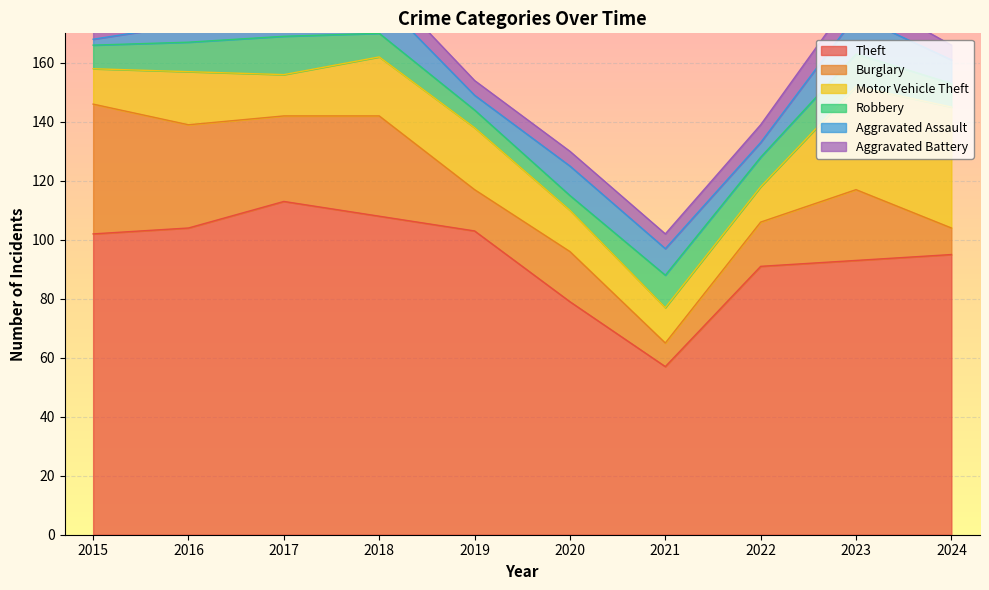

True or false: Aggravated Assault has a value of 9 at 2021.

True